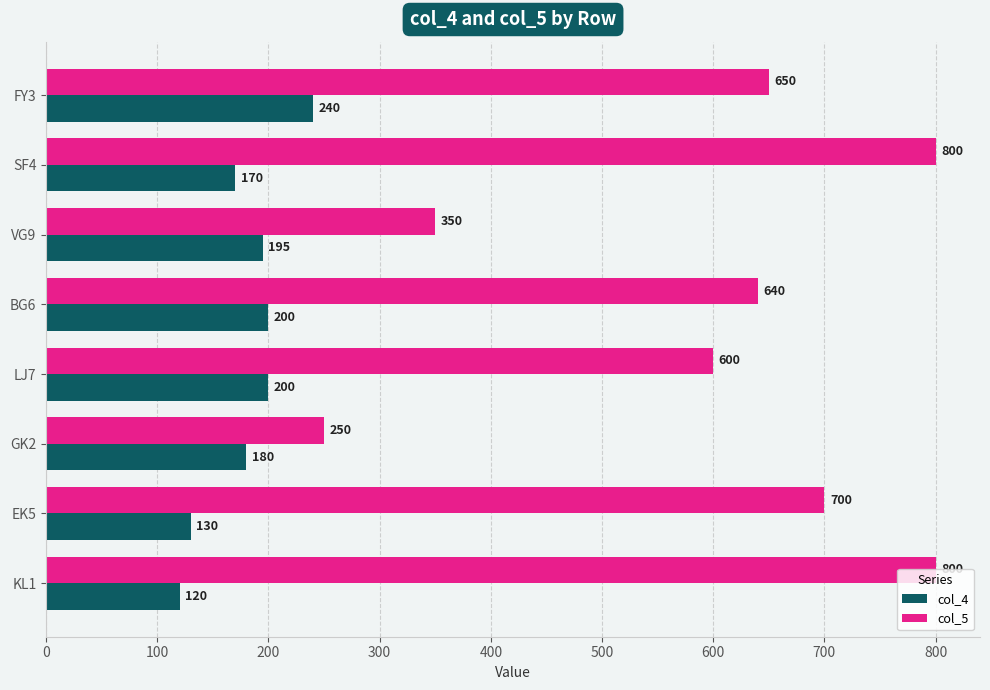

Rank the series at KL1 from highest to lowest value.

col_5, col_4